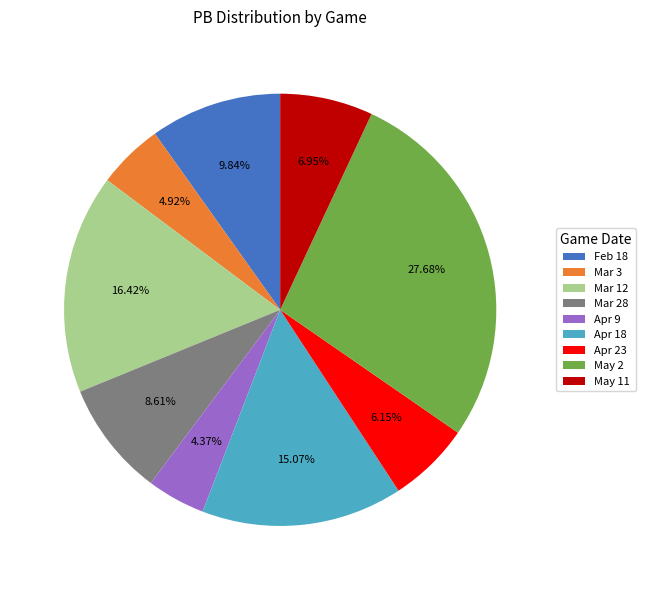

What percentage do Apr 23 and Mar 28 together represent?

14.8%